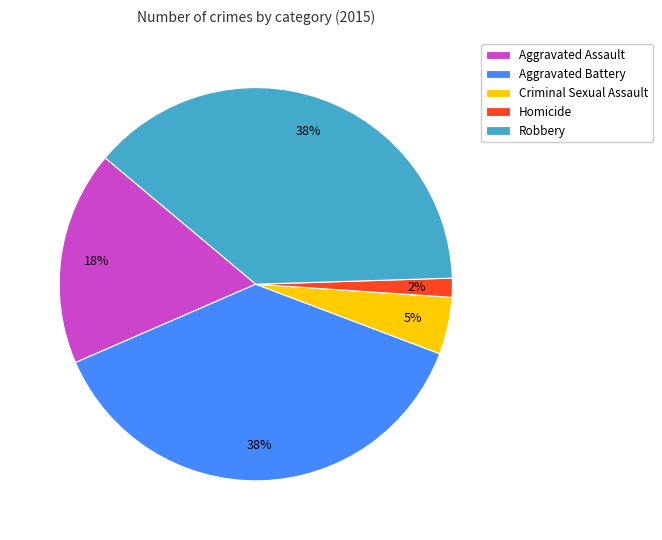

True or false: Aggravated Battery accounts for 38% of the total.

True